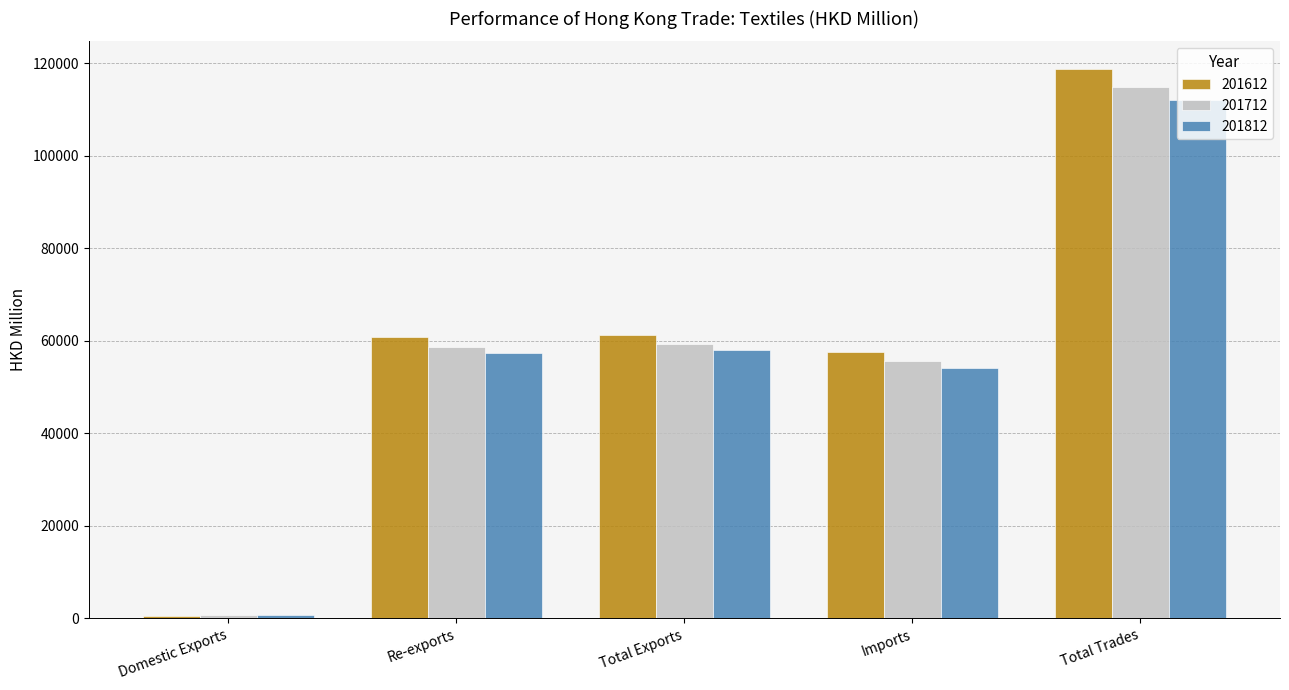

What is the difference between the highest and lowest values at Total Trades?

6795.2